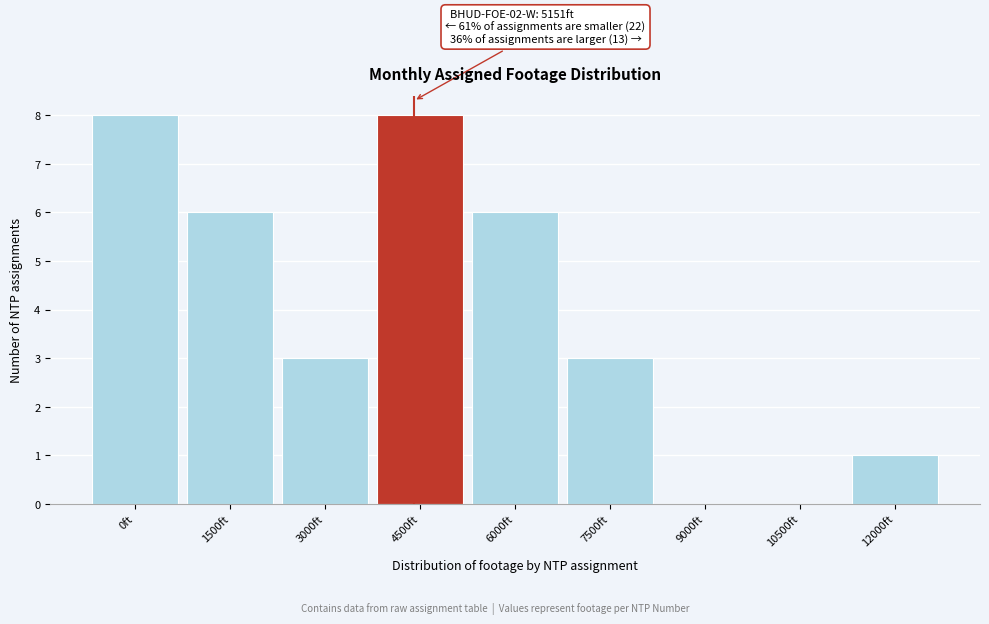

Reading left to right, extract all data points from this chart.

0ft=8	1500ft=6	3000ft=3	4500ft=8	6000ft=6	7500ft=3	9000ft=0	10500ft=0	12000ft=1